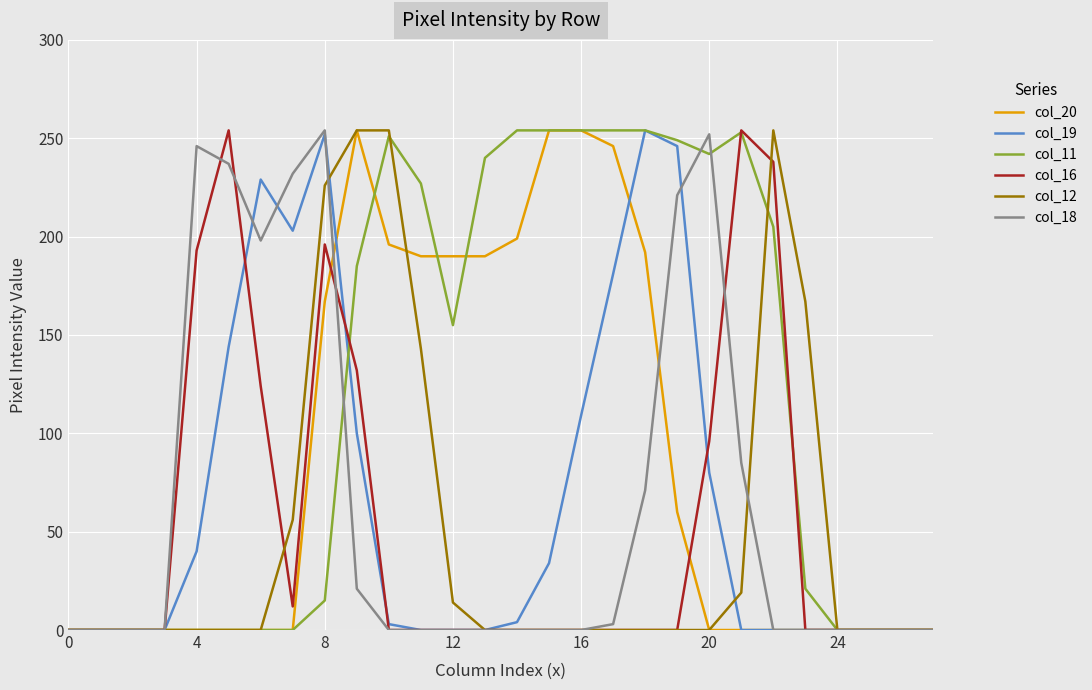

What is the maximum value shown in the chart?

254